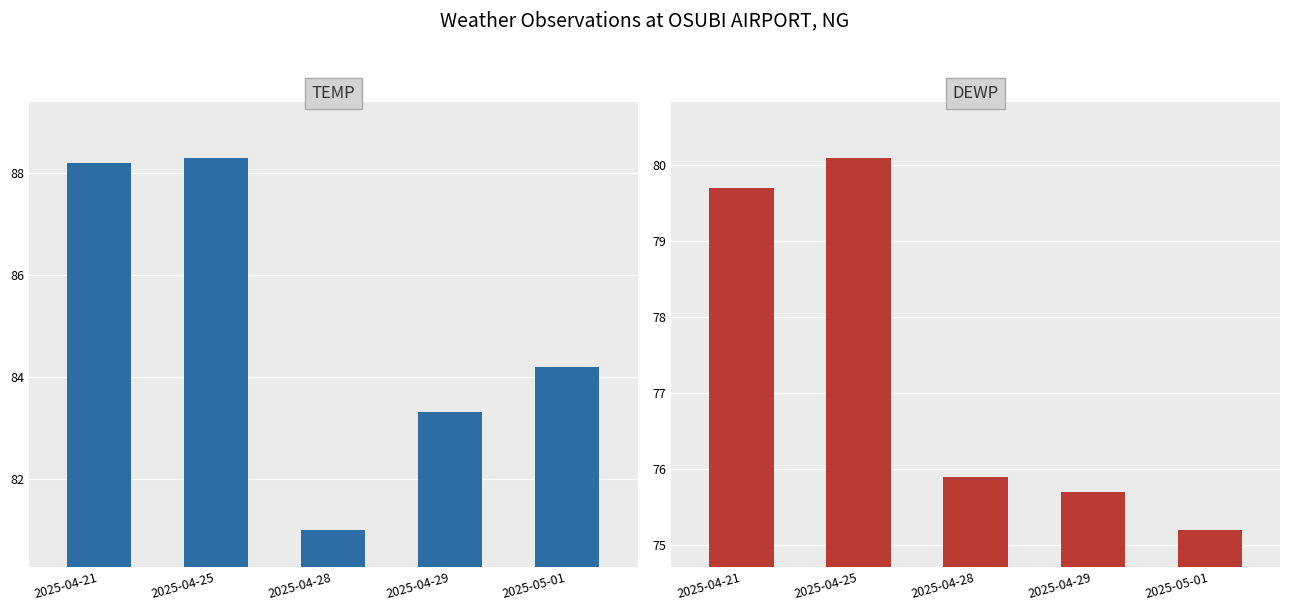

List the labels in order of DEWP value, smallest first.

2025-05-01, 2025-04-29, 2025-04-28, 2025-04-21, 2025-04-25